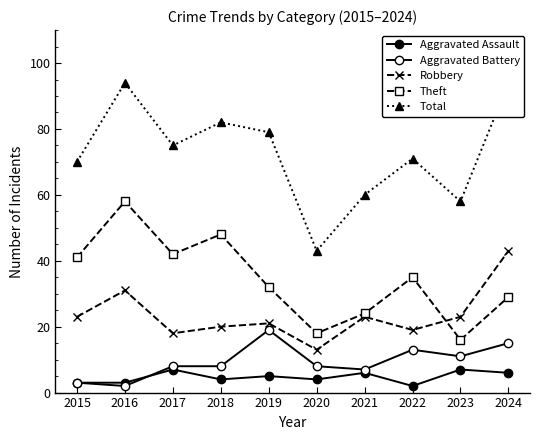

Where is the first local maximum for Robbery?

2016